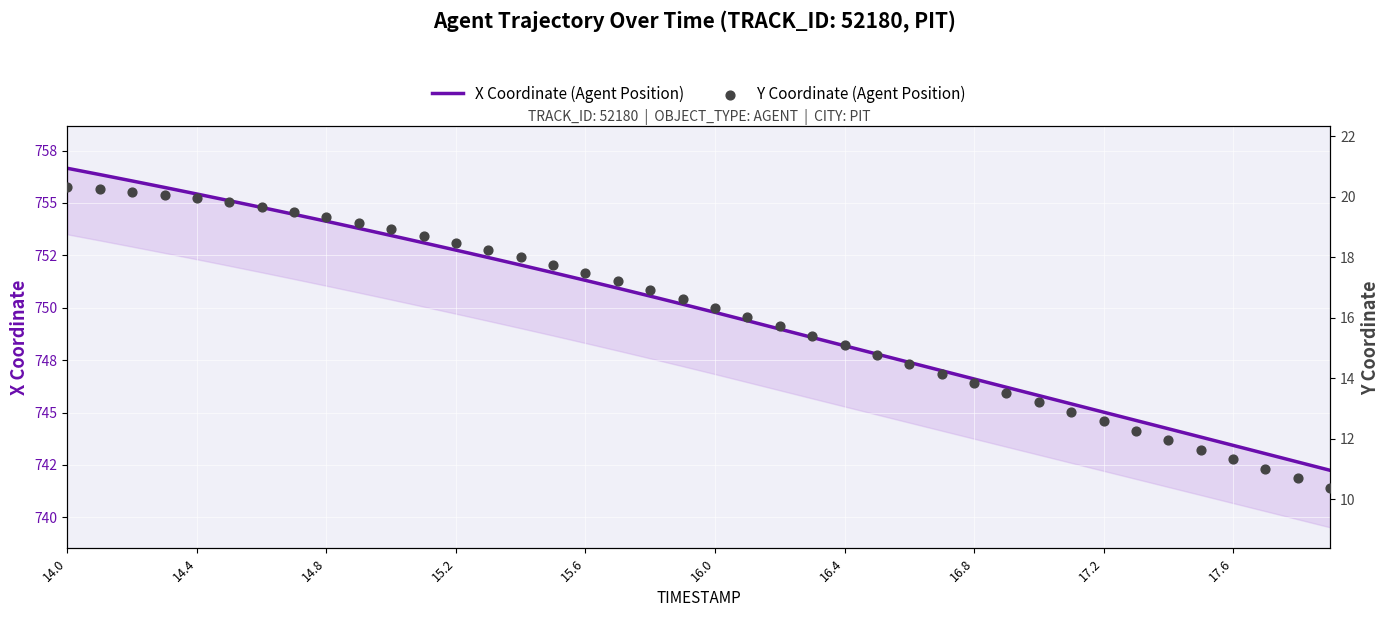

Which series has the largest Y range (max minus min)?

X Coordinate (Agent Position)